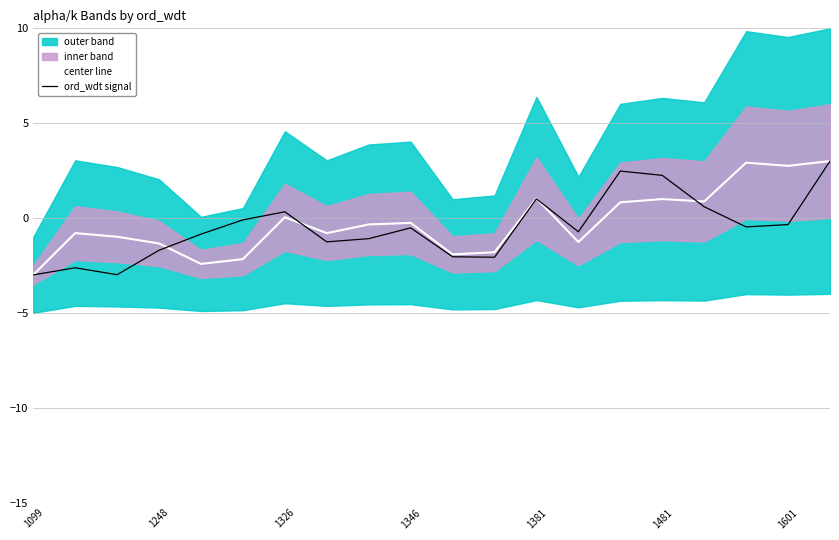

At which label does center line reach its minimum?

1099